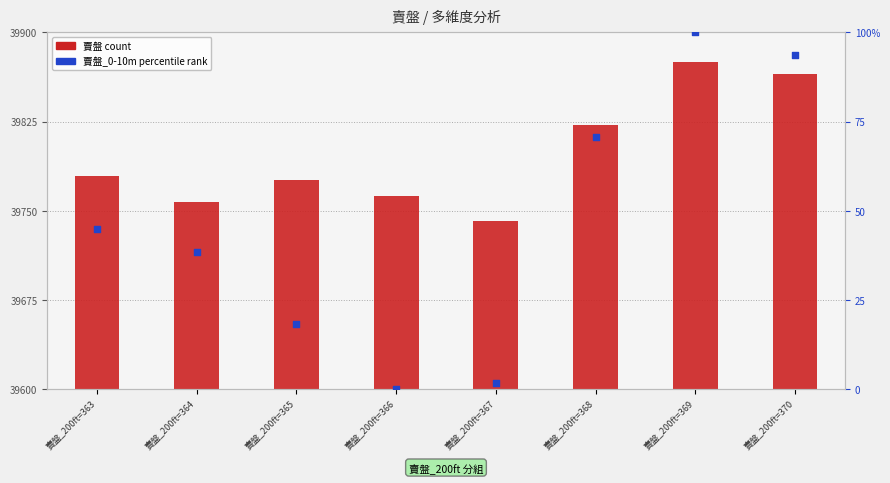

Is the value of 賣盤_0-10m (percentile rank) at 賣盤_200ft=368 greater than the value of 賣盤 (main count) at 賣盤_200ft=369?

No